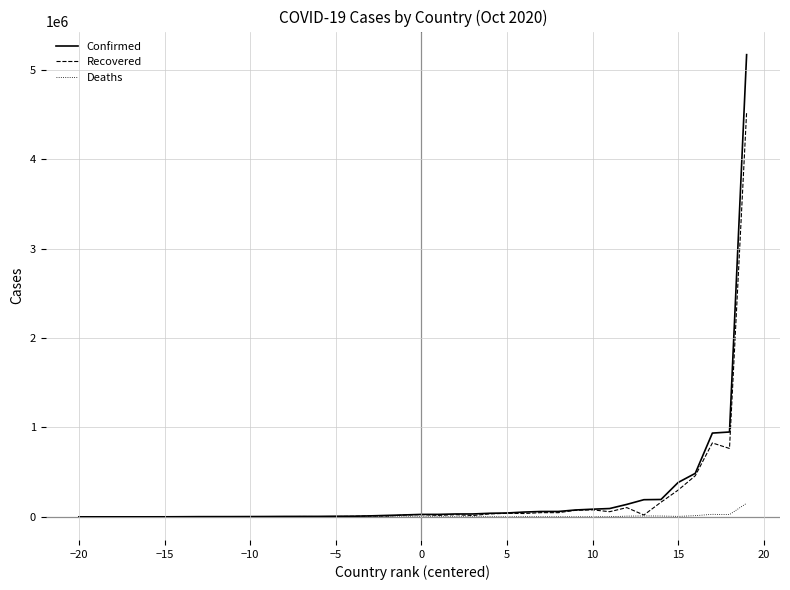

Which series has the largest range (max minus min)?

Confirmed